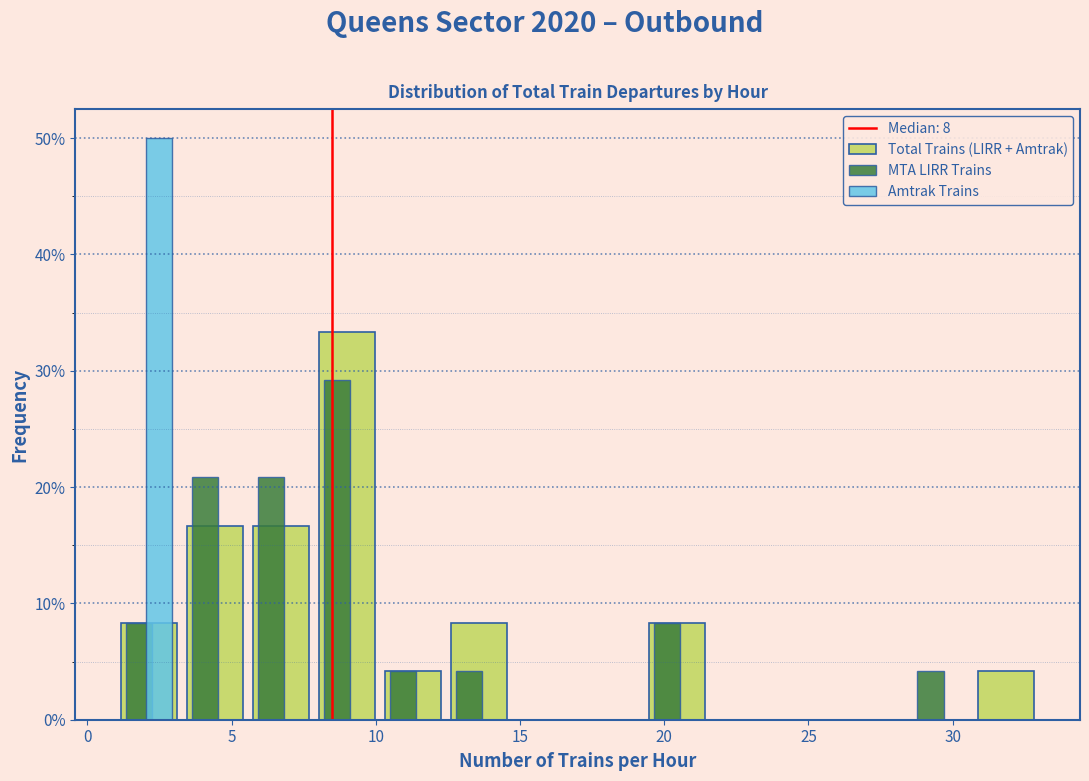

What is the height of the MTA LIRR Trains bar covering 1.0 to 3.5 on the x-axis? Neither the bar edges nor the heights are printed on the chart, so give them approximately, as read against the axes.

8